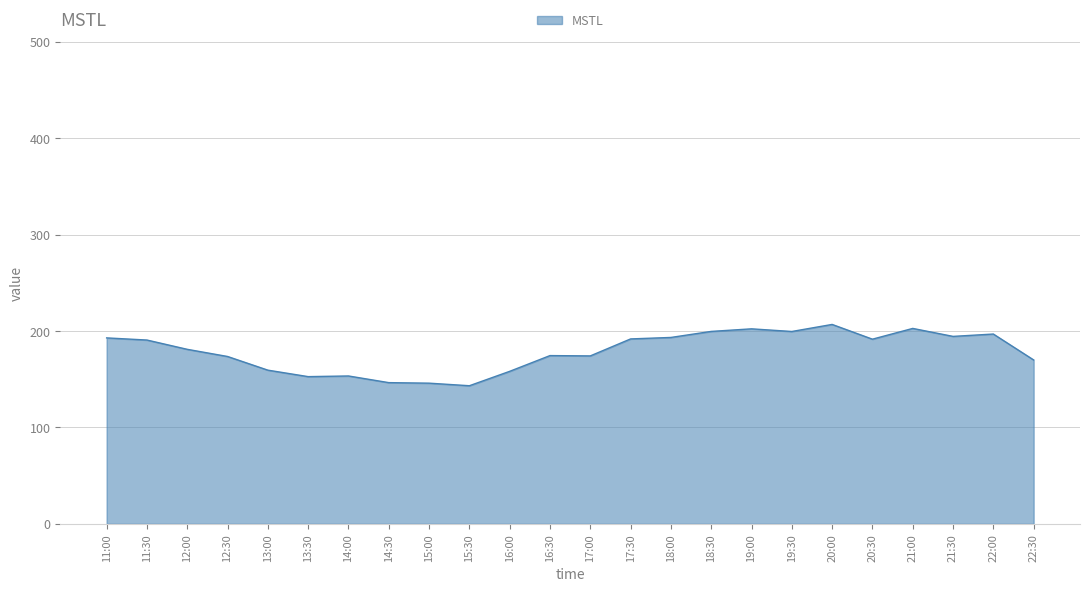

What is the sum of all values?

4294.5